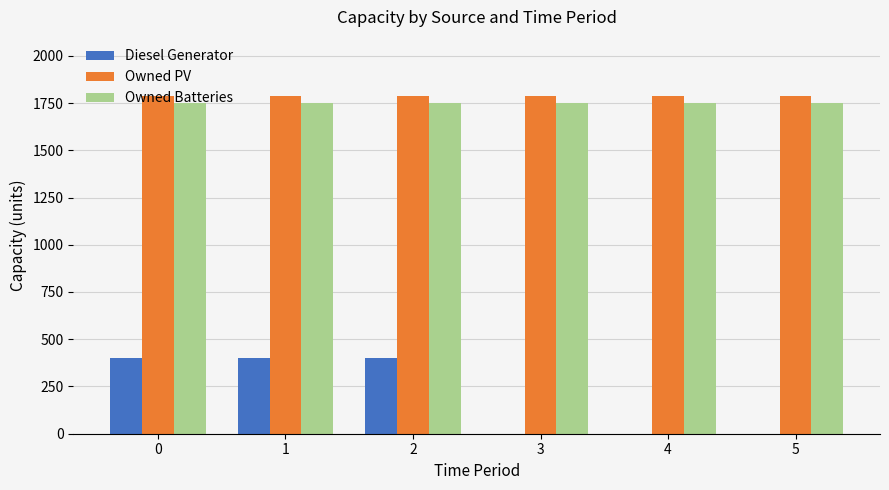

What are all the series names shown in the legend?

Diesel Generator, Owned PV, Owned Batteries